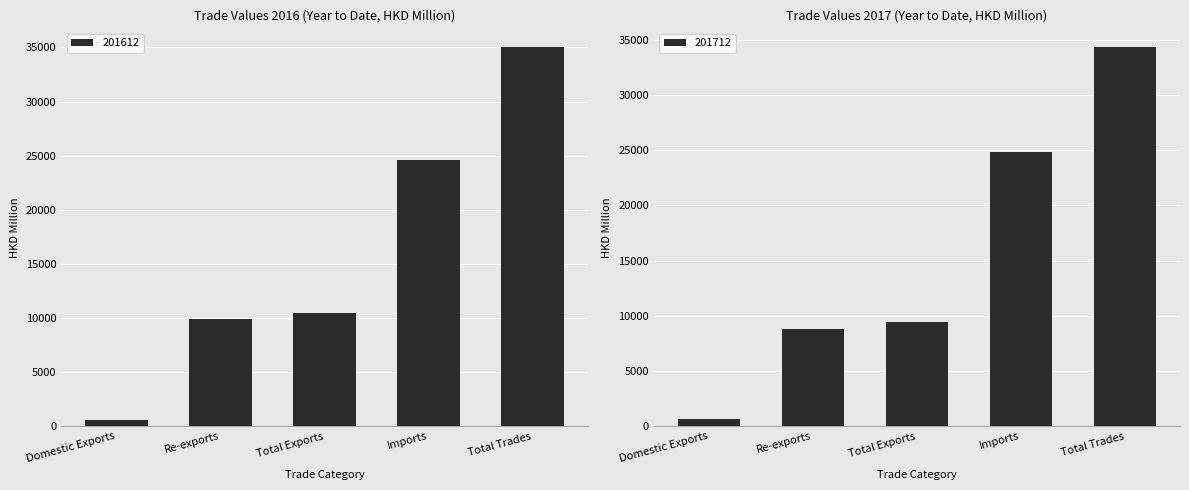

Reading left to right, transcribe all the data shown in this chart.

201612: 567.8	9882.9	10450.7	24563.6	35014.3
201712: 679.7	8806.7	9486.4	24836.2	34322.5